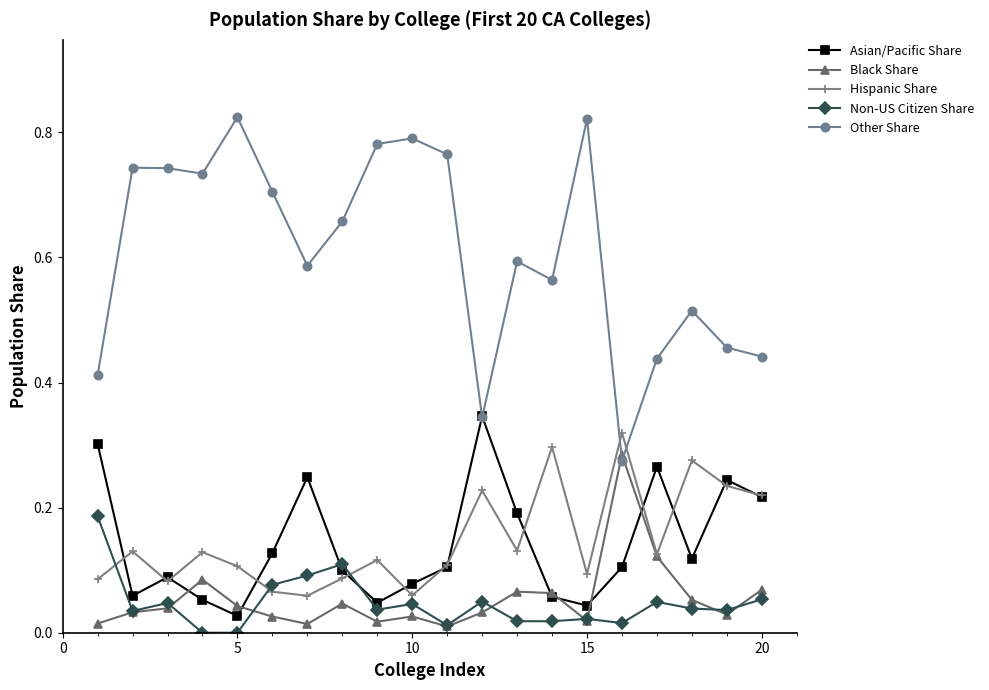

True or false: Non-US Citizen Share has more than 1 points higher than both neighbors.

True